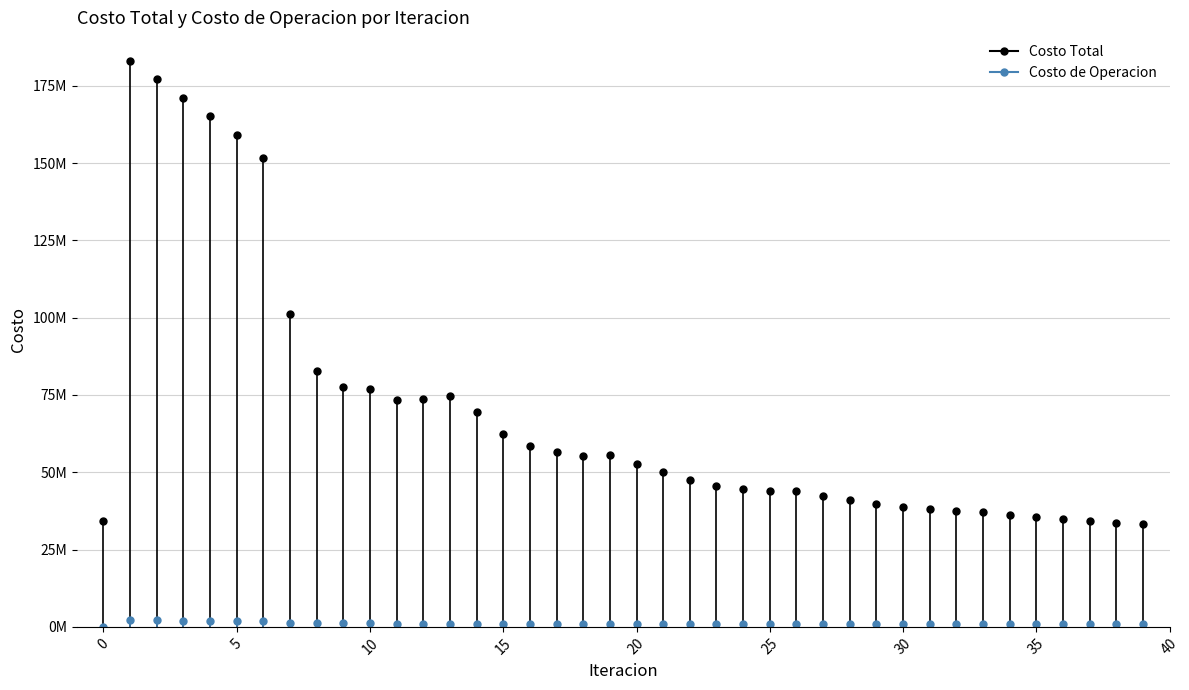

What is the sum of all Costo de Operacion values?

42901799.0